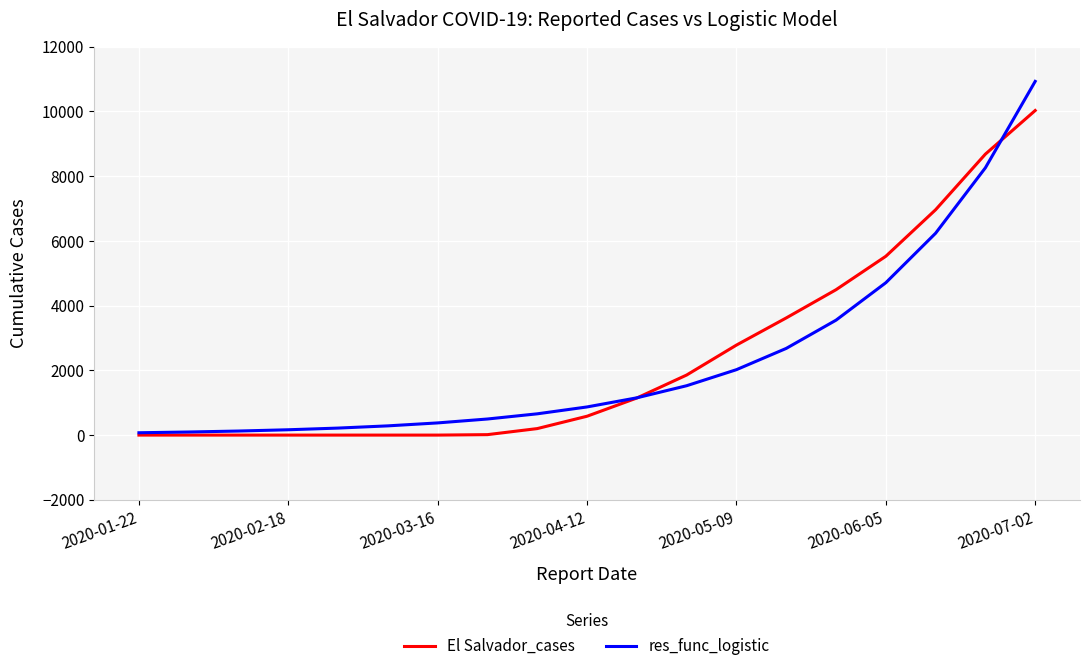

Which series has the widest spread of values?

res_func_logistic